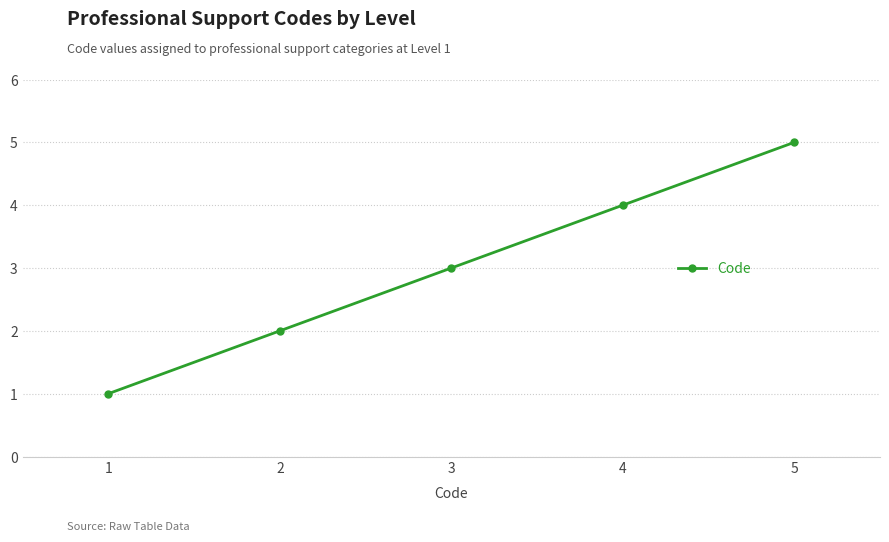

What is the change in value from 1 to 3?

+2